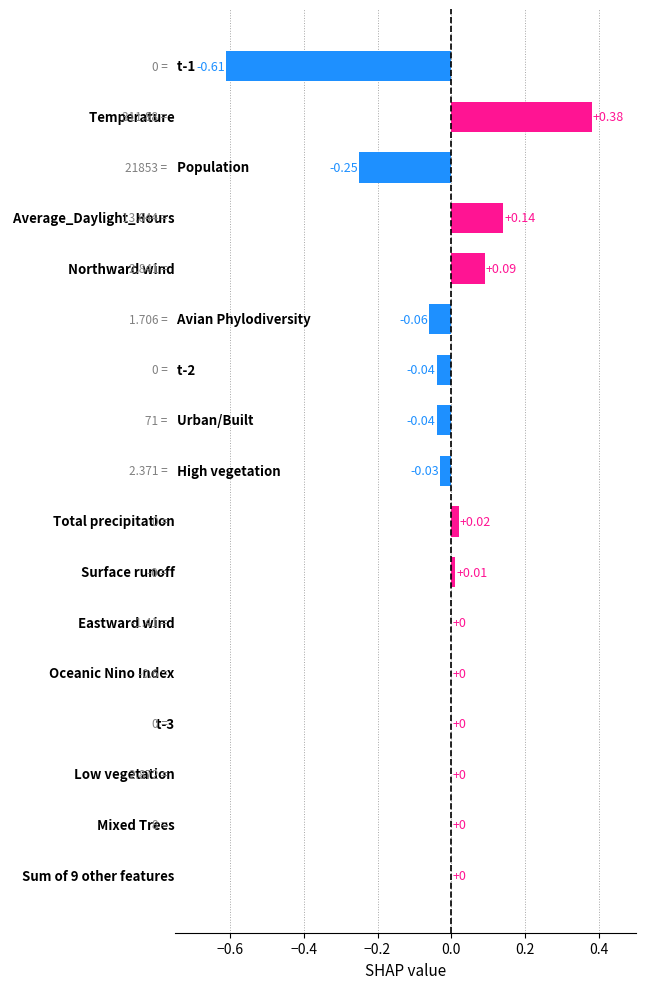

What is the sum of all values?

-0.4